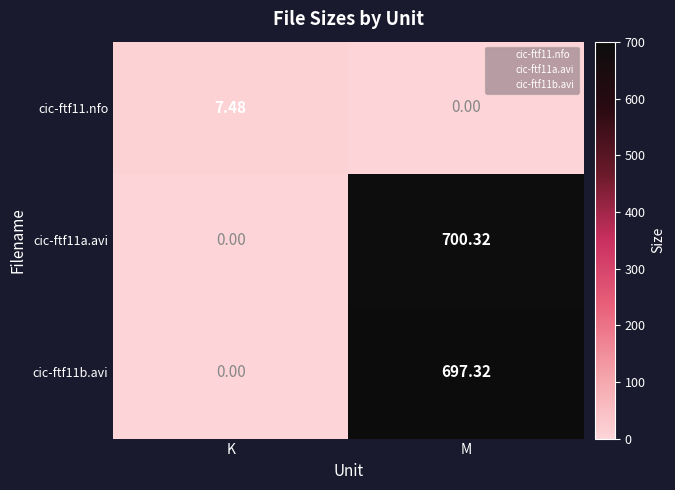

Which category has the highest value across all series?

M